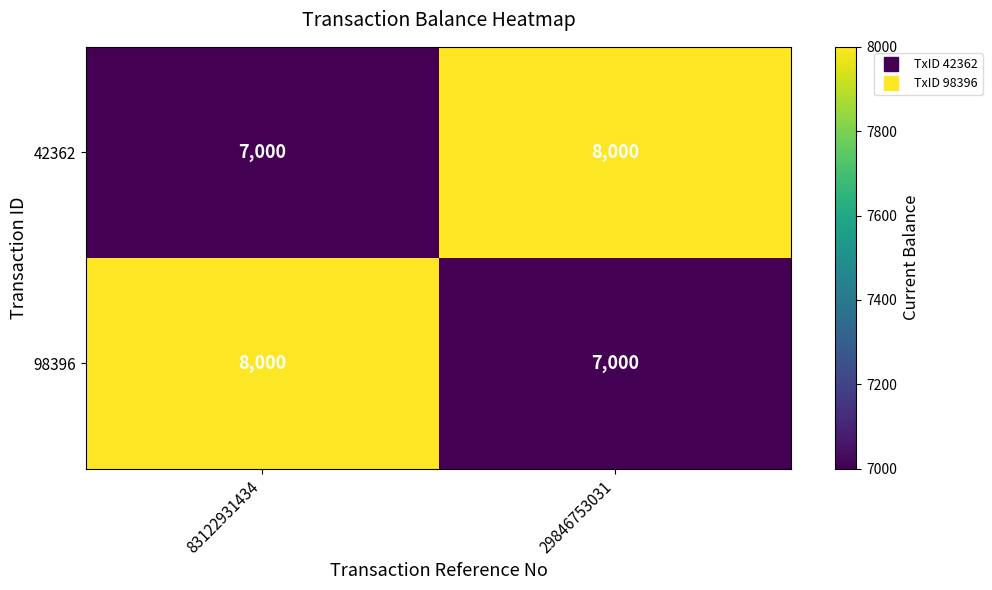

What is the spread (max minus min) of values at 83122931434?

1000